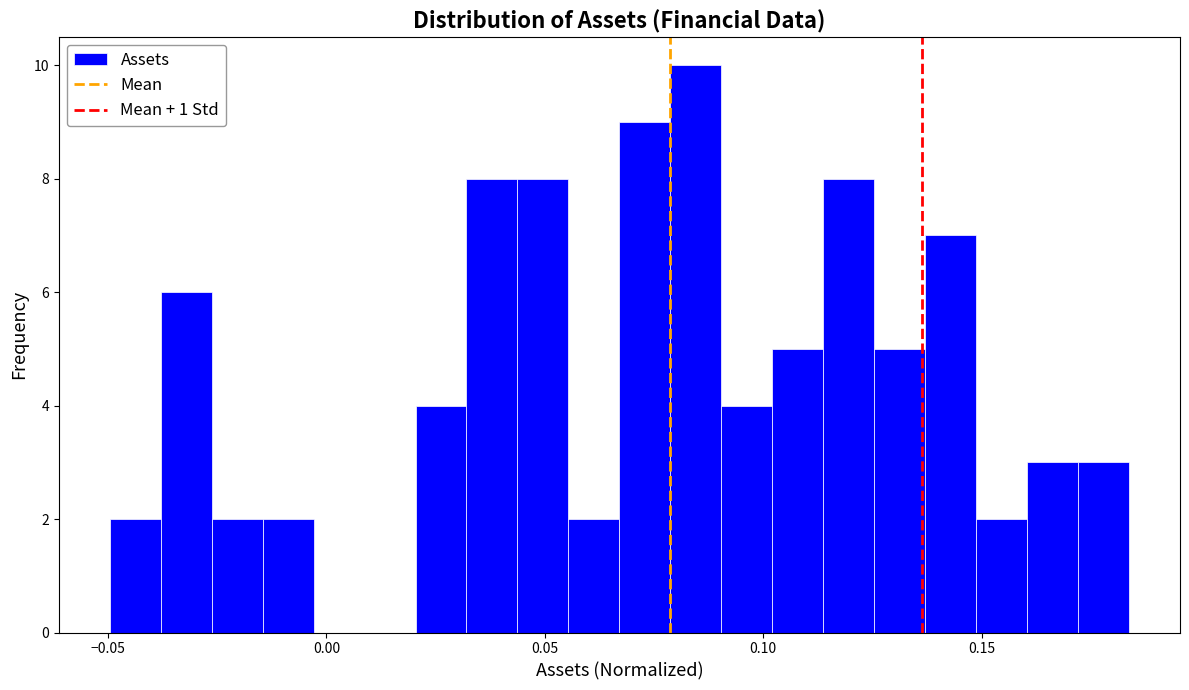

Read against the x-axis, roughly where is the centre of the tallest bar?

0.085